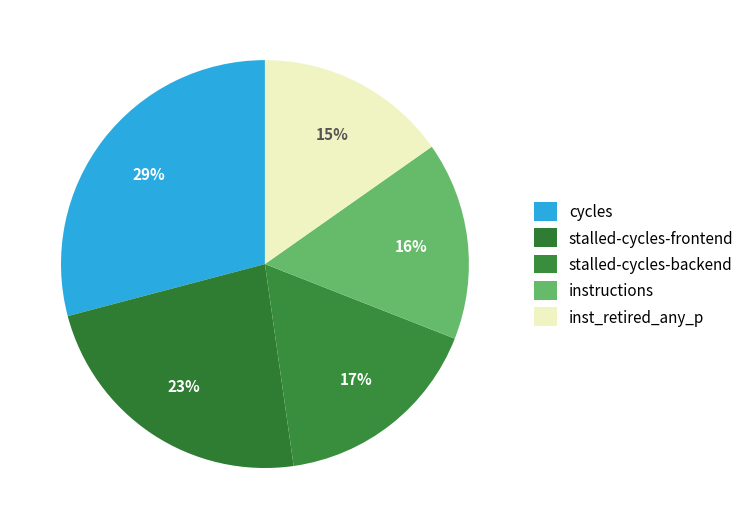

To the nearest percent, what portion does cycles represent?

29%